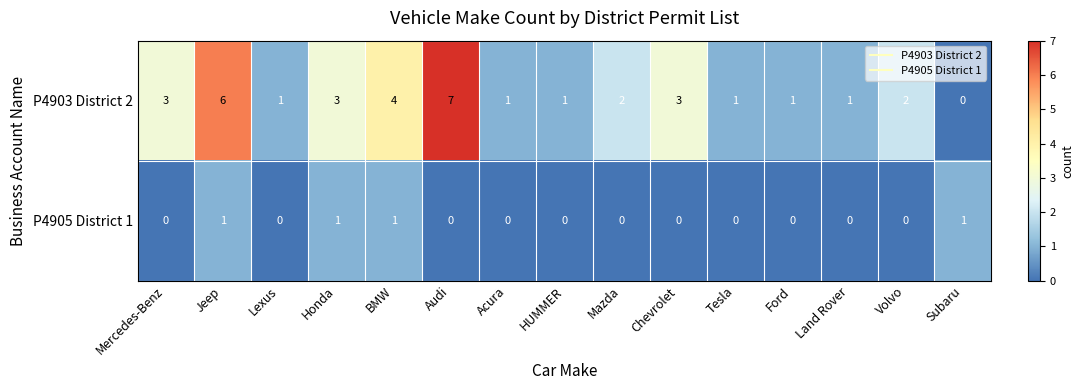

Is it true that P4905 District 1 equals -1 at Land Rover?

False